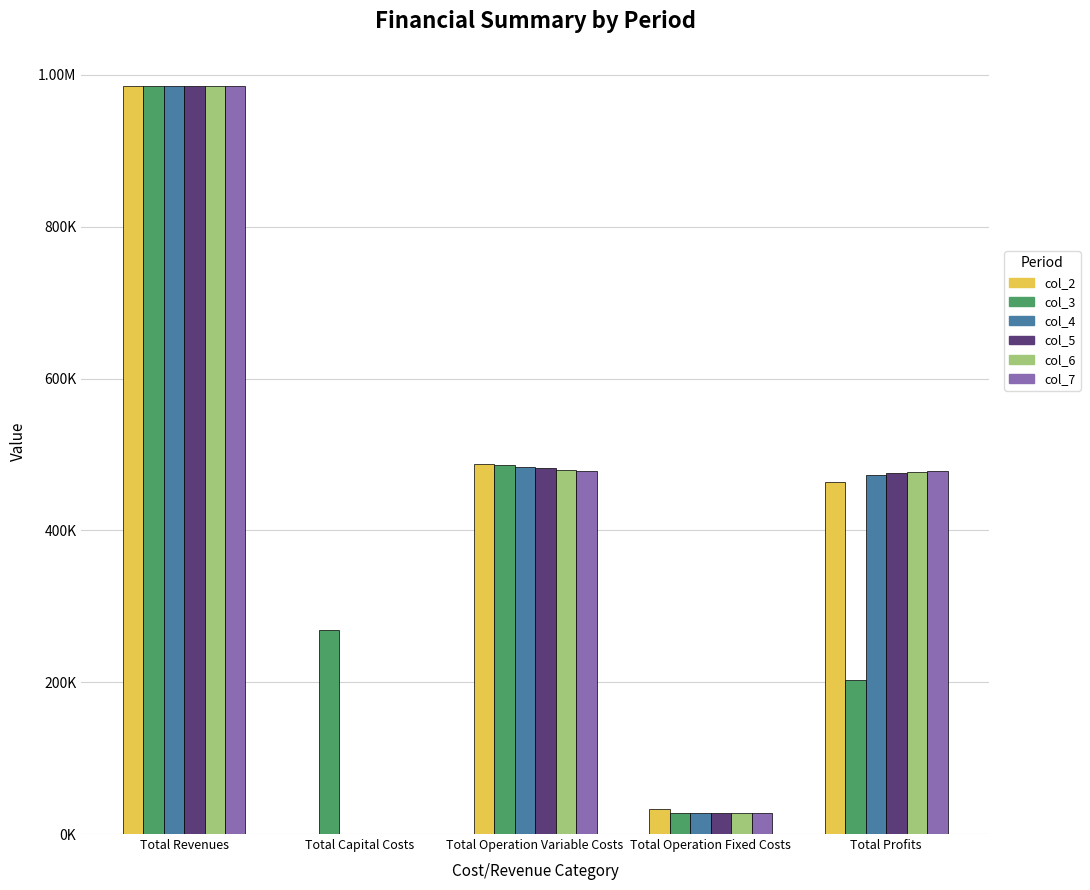

Rank the series by their maximum value, from lowest to highest.

col_3, col_5, col_6, col_4, col_7, col_2